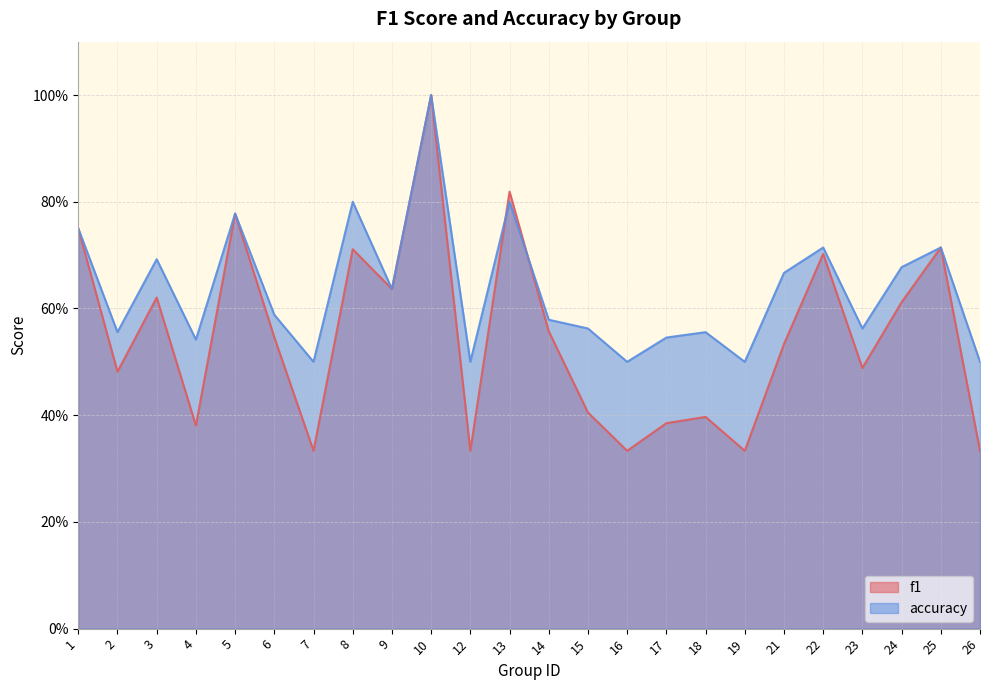

At which category is the sum across all series the highest?

10